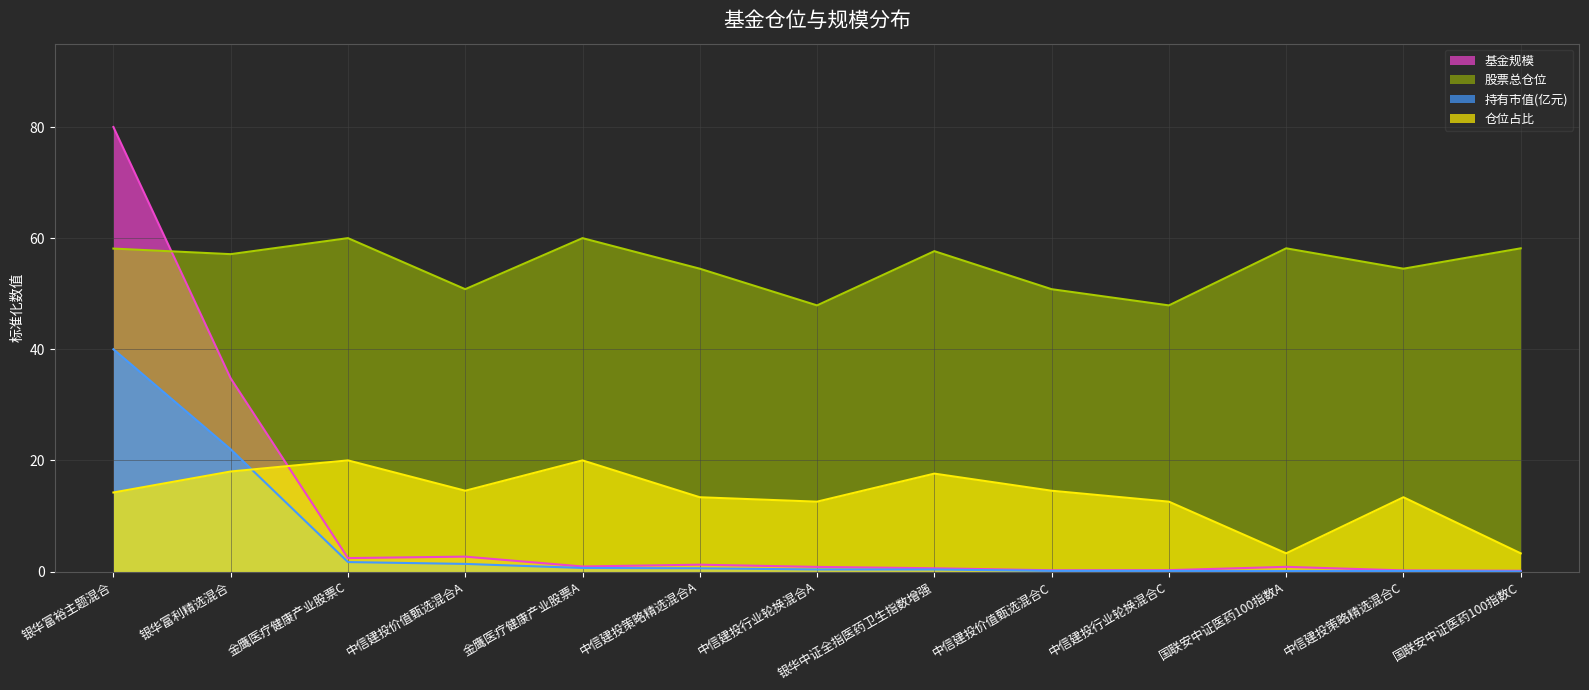

What is the maximum value shown in the chart?

80.0